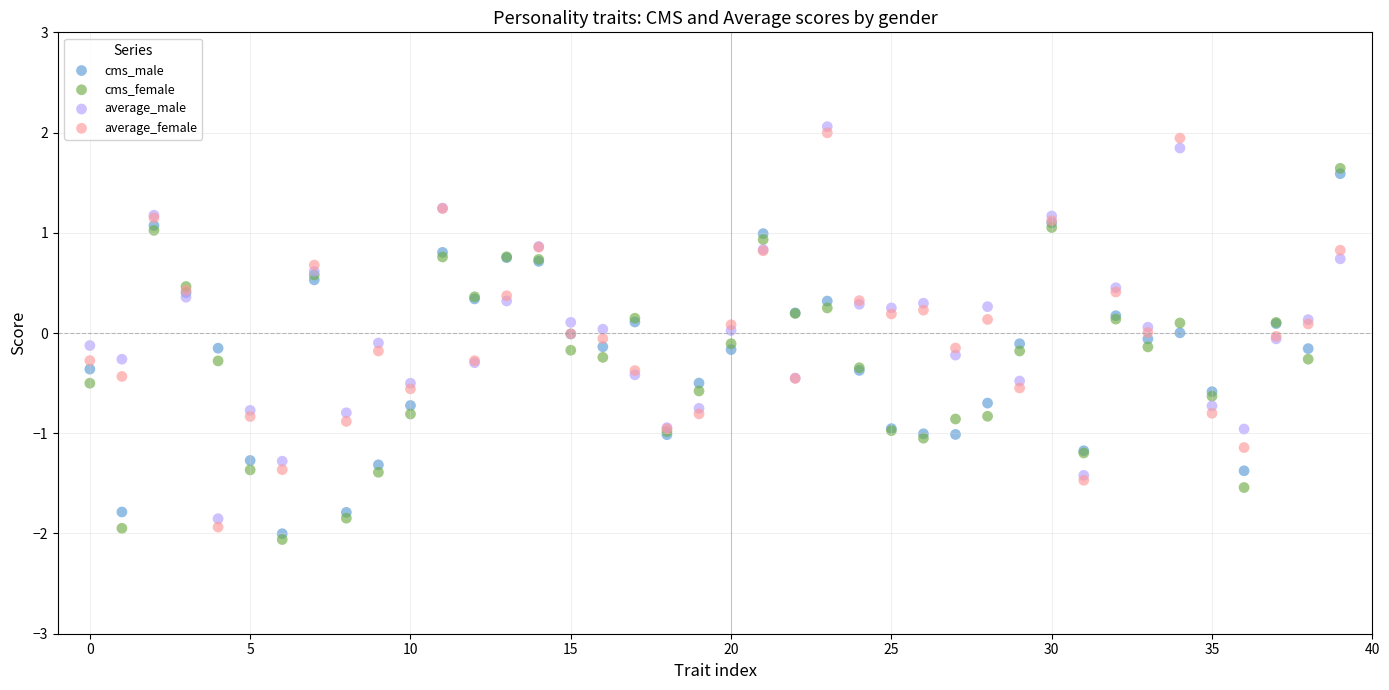

Which series contains the highest Y value?

average_male